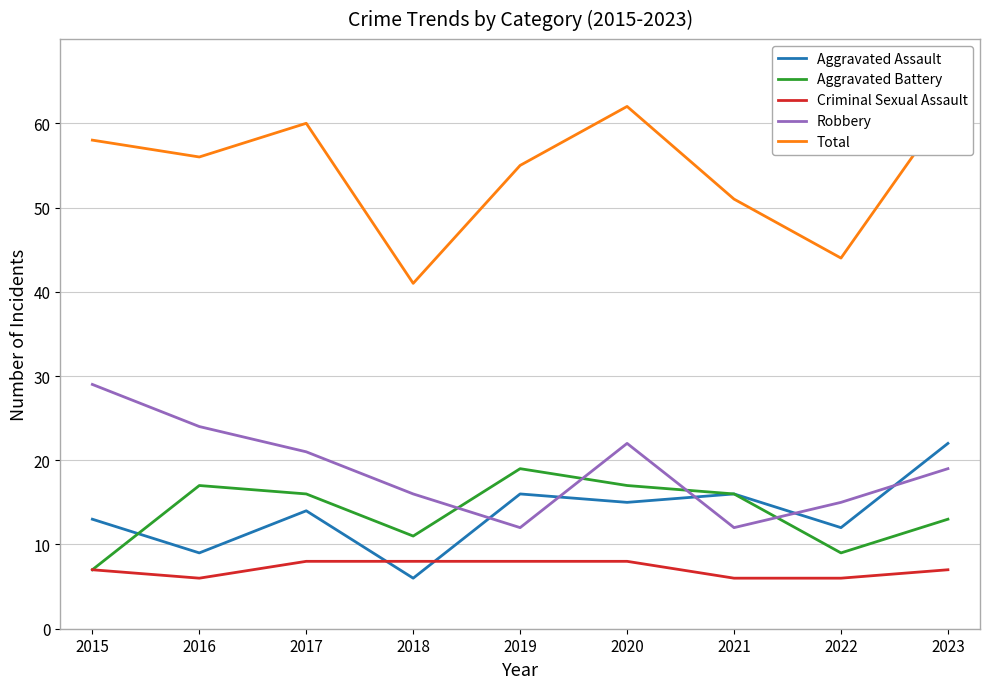

How many distinct data groups are displayed?

5